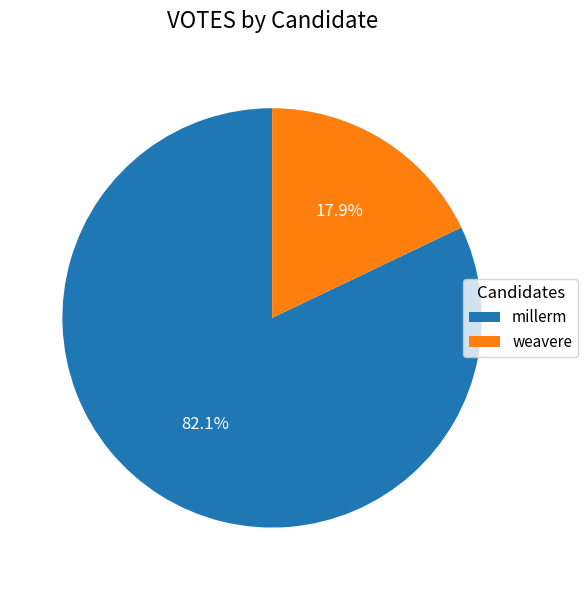

Does weavere represent more than half of the total?

No